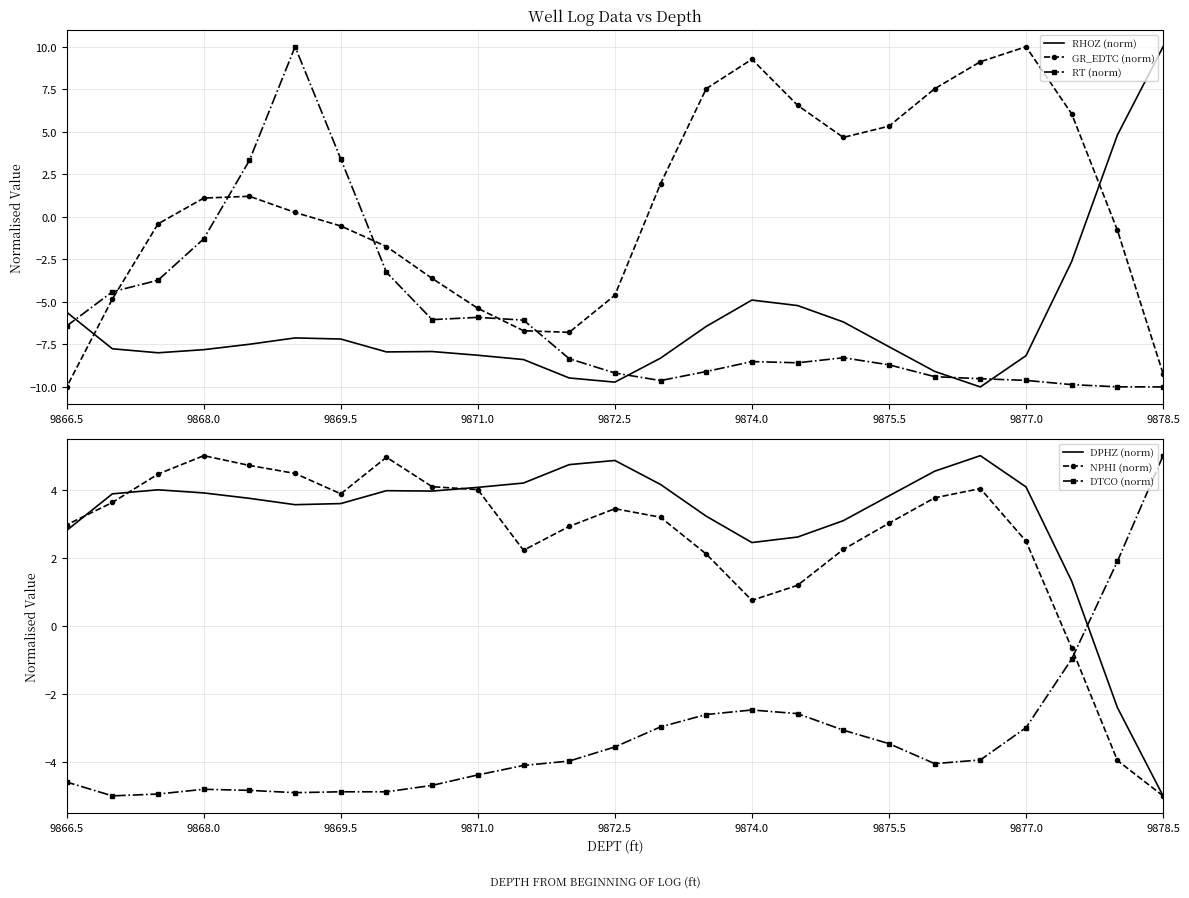

What are all the series names shown in the legend?

RHOZ (norm), GR_EDTC (norm), RT (norm), DPHZ (norm), NPHI (norm), DTCO (norm)